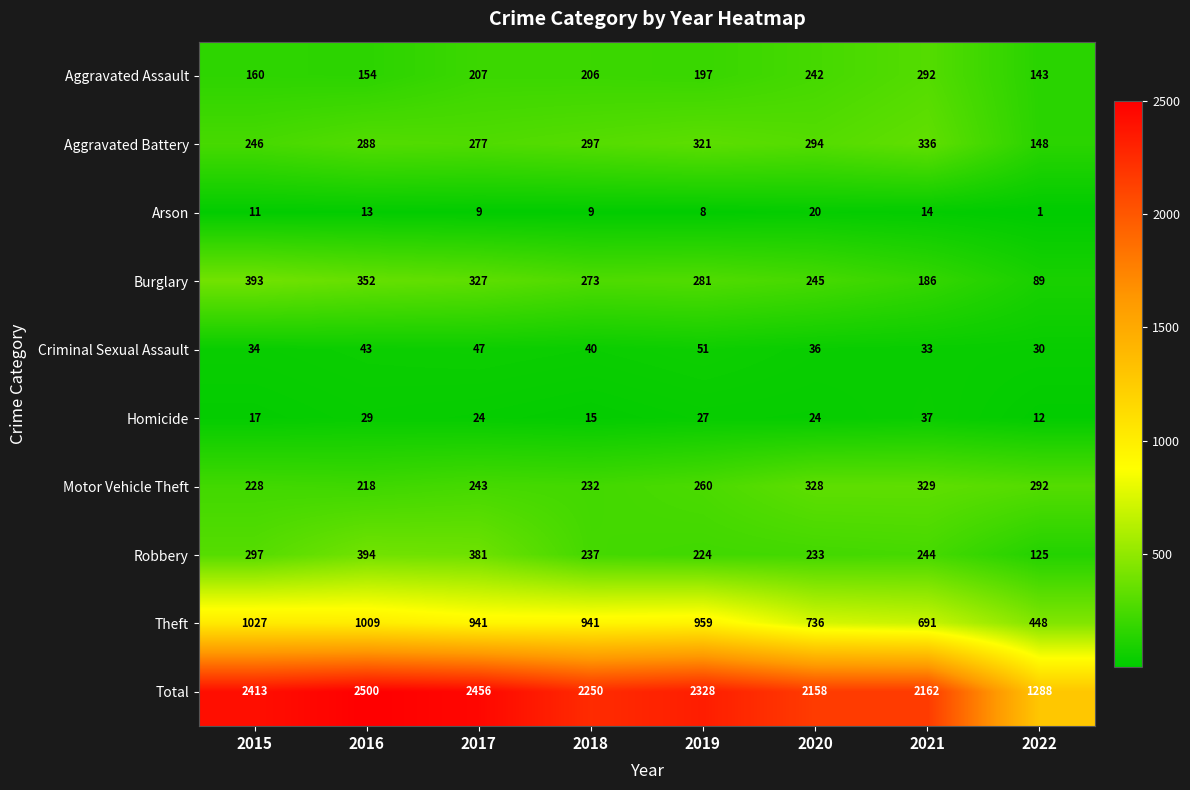

What is the approximate value of Aggravated Battery at 2019?

321